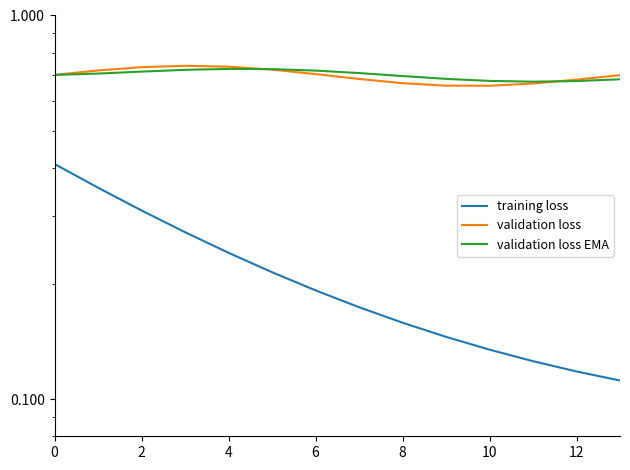

Reading right to left, transcribe all the data shown in this chart.

training loss: 0.1	0.1	0.1	0.1	0.1	0.2	0.2	0.2	0.2	0.2	0.3	0.3	0.4	0.4
validation loss: 0.7	0.7	0.7	0.7	0.7	0.7	0.7	0.7	0.7	0.7	0.7	0.7	0.7	0.7
validation loss EMA: 0.7	0.7	0.7	0.7	0.7	0.7	0.7	0.7	0.7	0.7	0.7	0.7	0.7	0.7